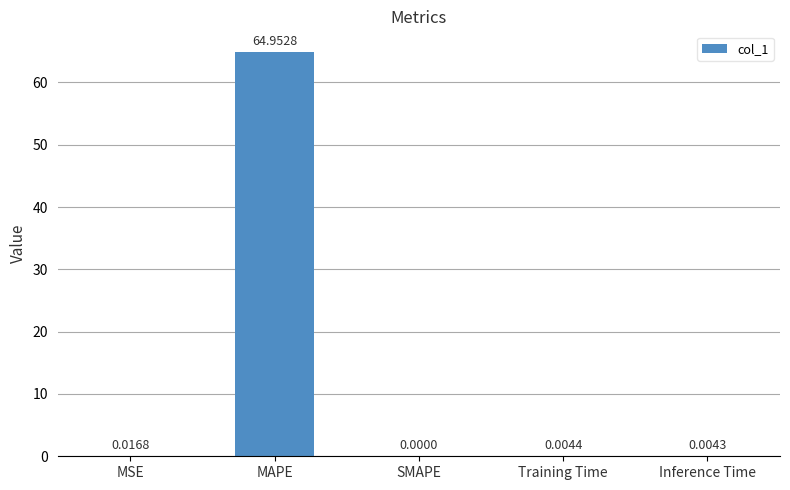

Which category has the highest value across all series?

MAPE